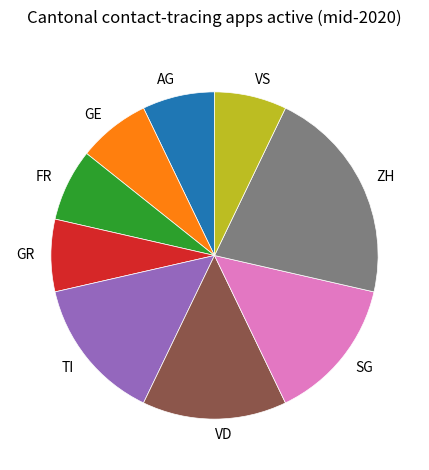

Does GE account for over 50% of the chart?

No